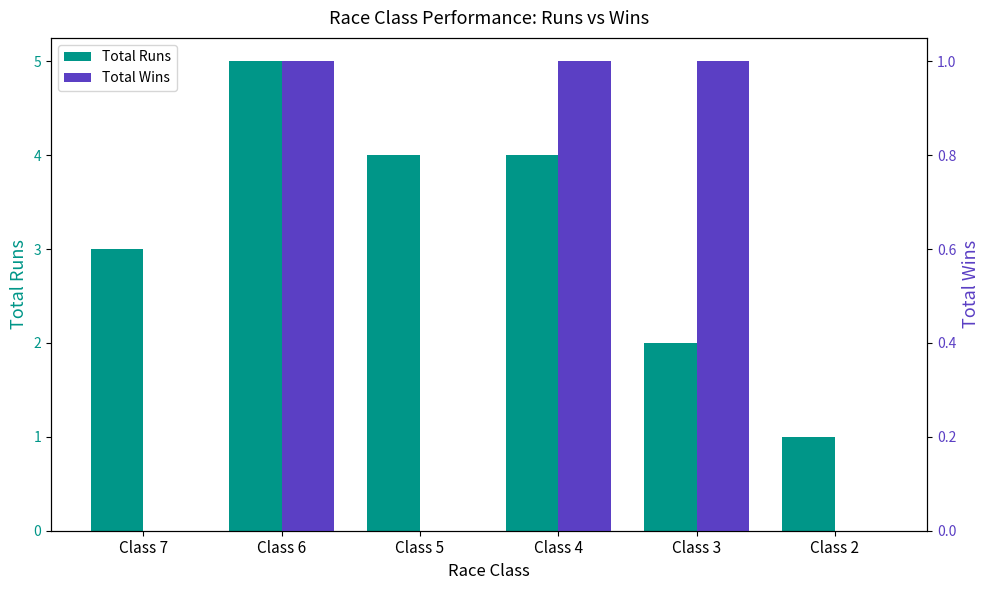

What are all the series names shown in the legend?

Total Runs, Total Wins